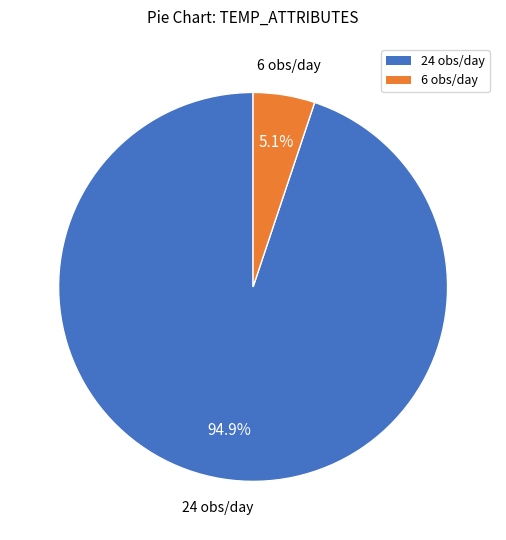

Is there a majority slice in this chart?

Yes